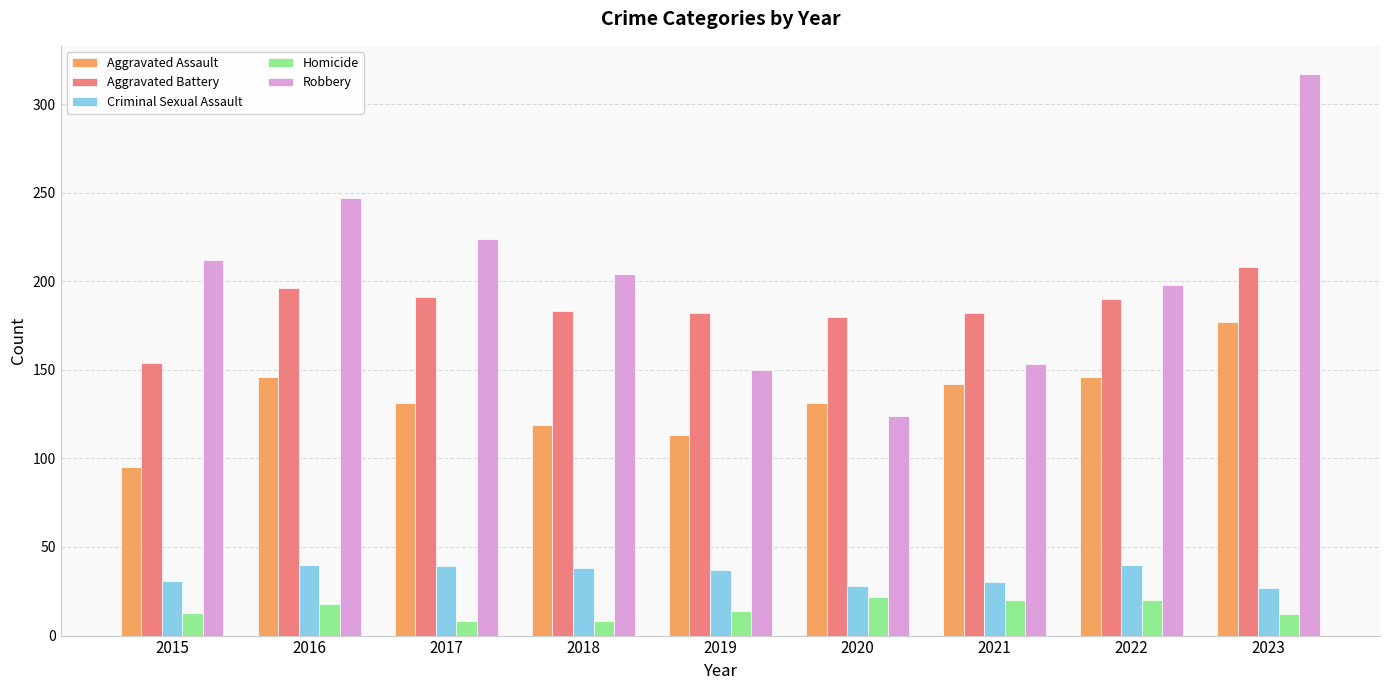

The Aggravated Assault series shows 142 at 2021. True or false?

True